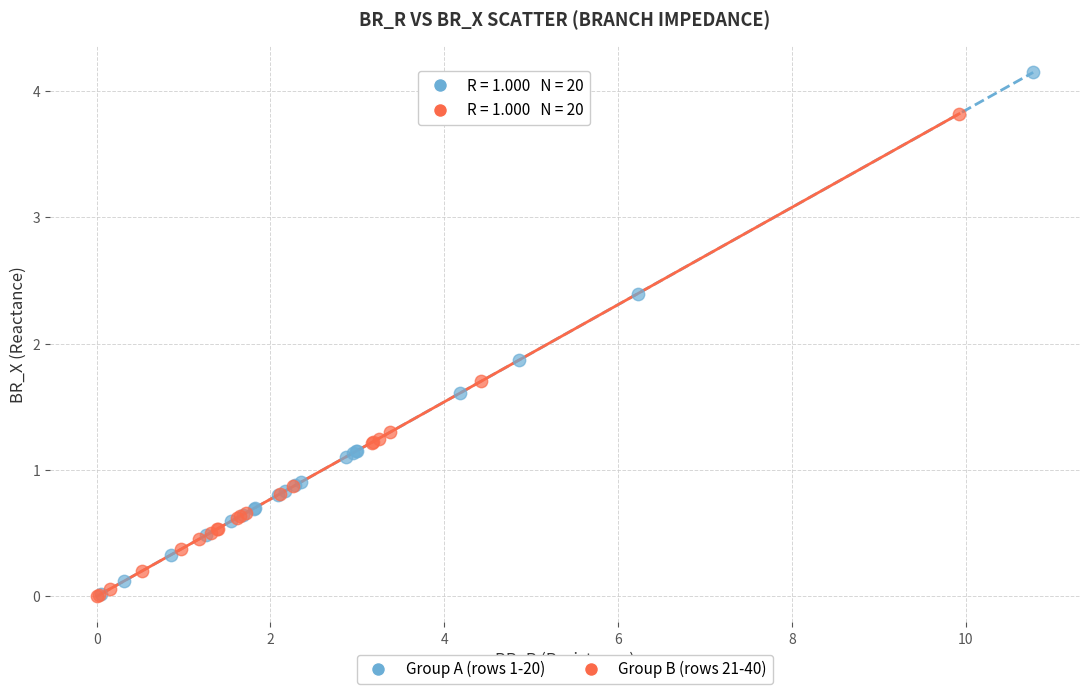

Which series reaches the maximum Y coordinate?

Group A (rows 1-20)